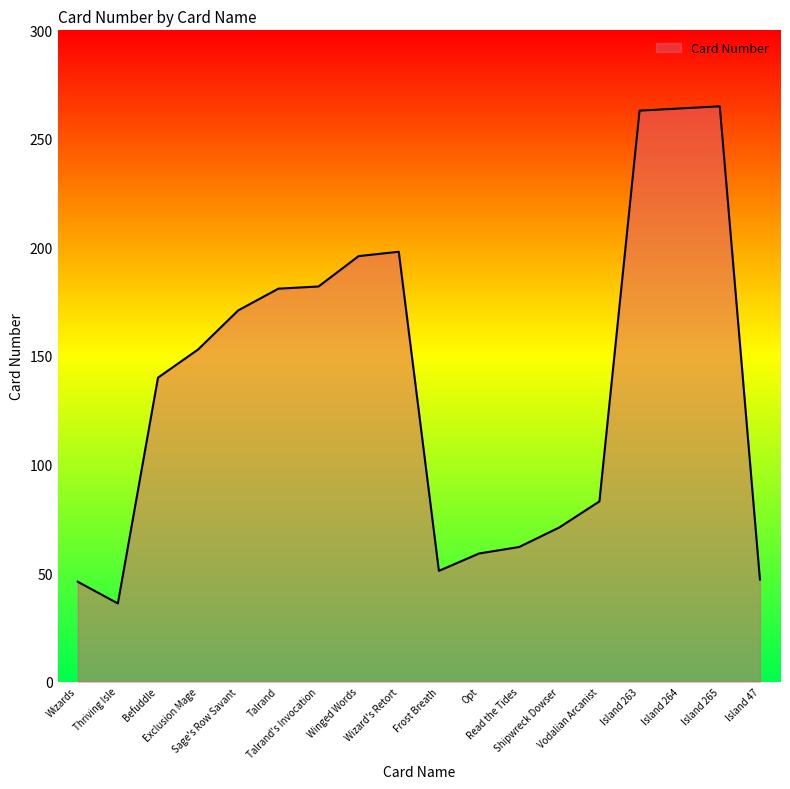

What is the difference between the maximum and minimum values?

229